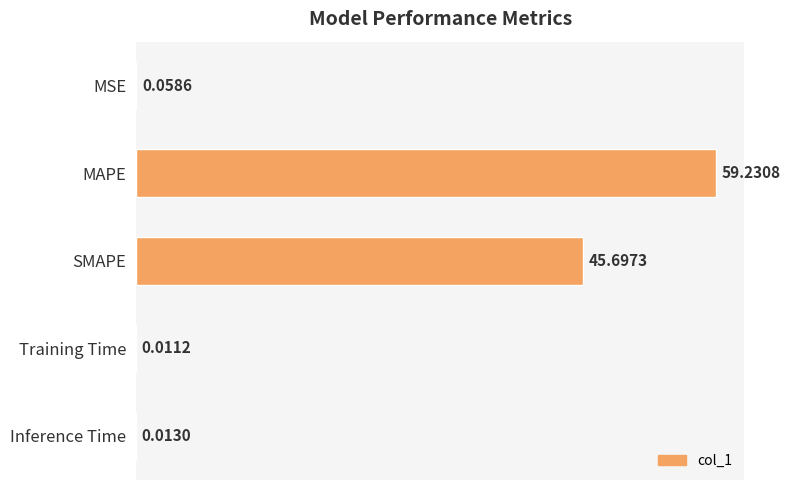

At which label is the value closest to 29?

SMAPE